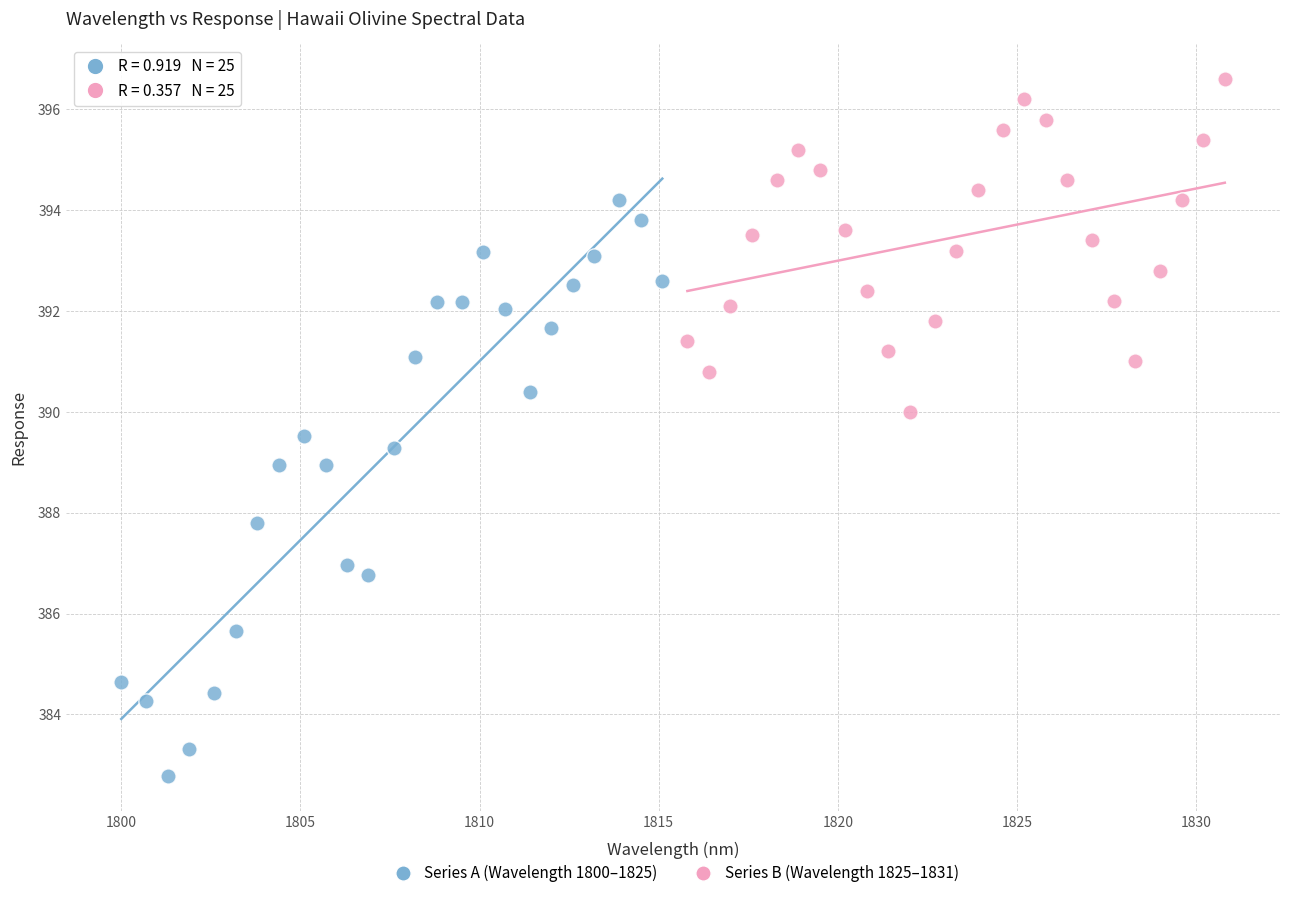

Which series contains the lowest Y value?

Series A (Wavelength 1800–1825)